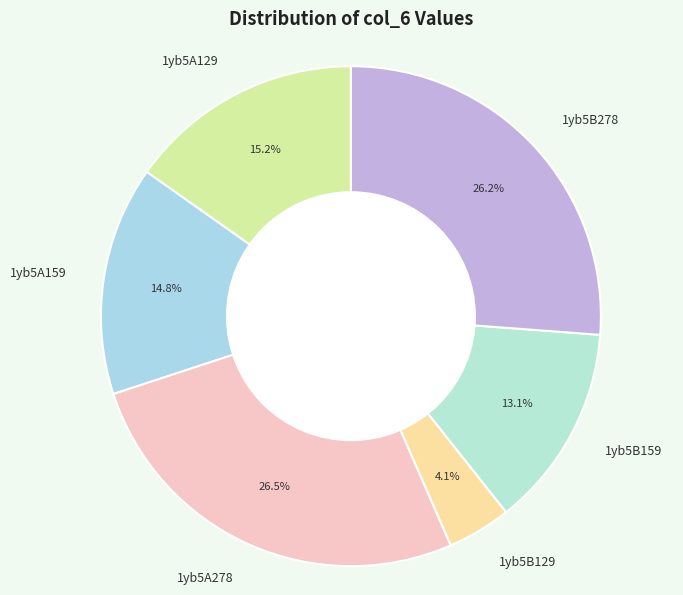

Is there any slice that represents more than half of the pie?

No